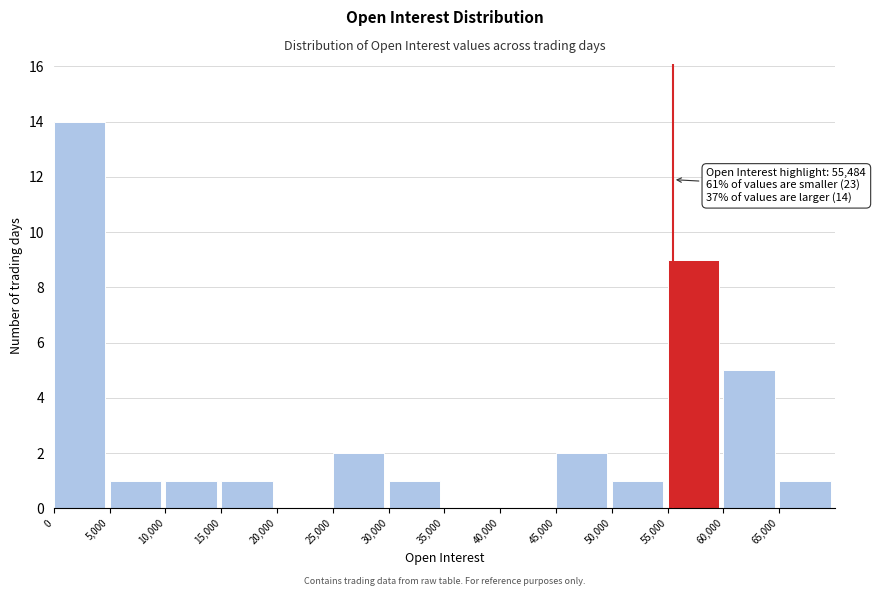

Over which range of the x-axis is the bar tallest?

0 to 5000